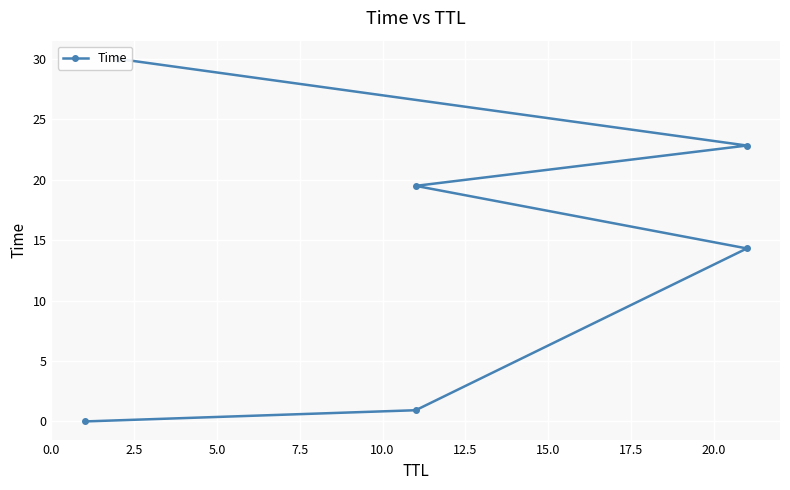

How many lines are shown in the chart?

1